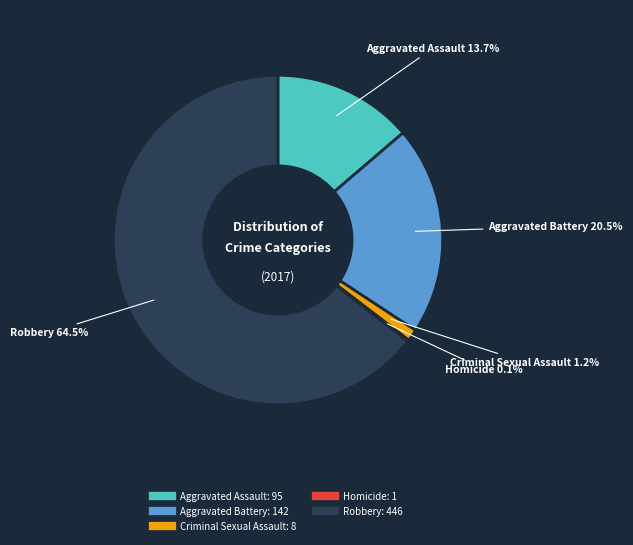

Is the sum of Criminal Sexual Assault and Robbery greater than half?

Yes